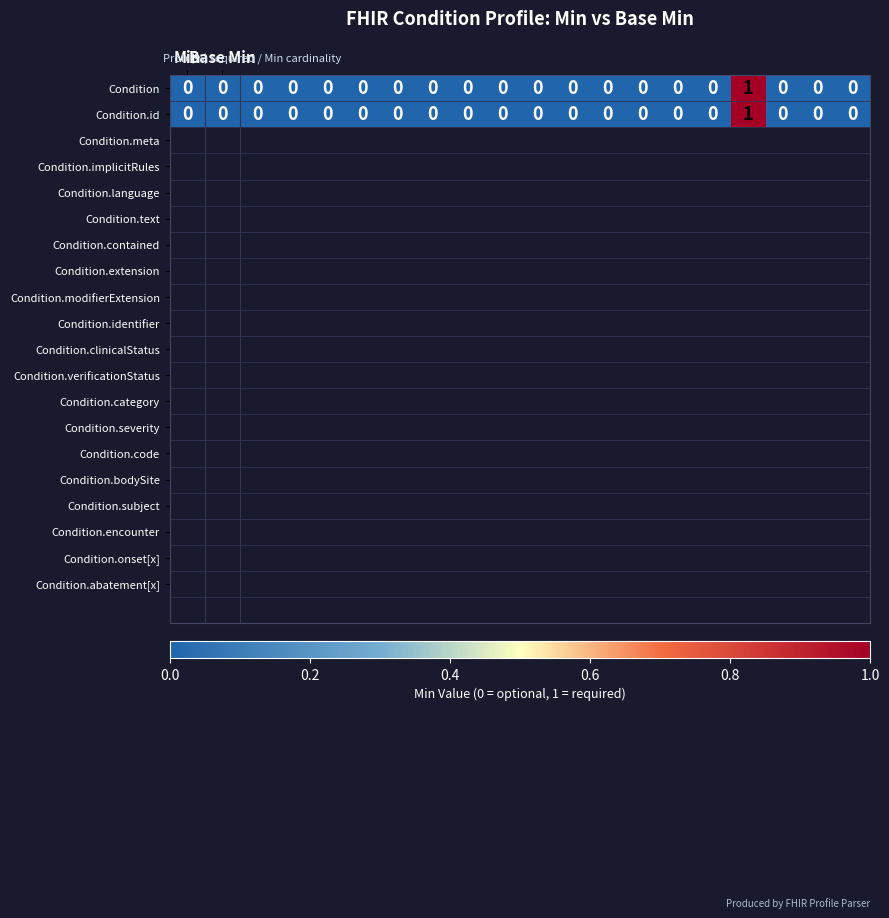

Count the Condition values in the range 0 to 1.

20